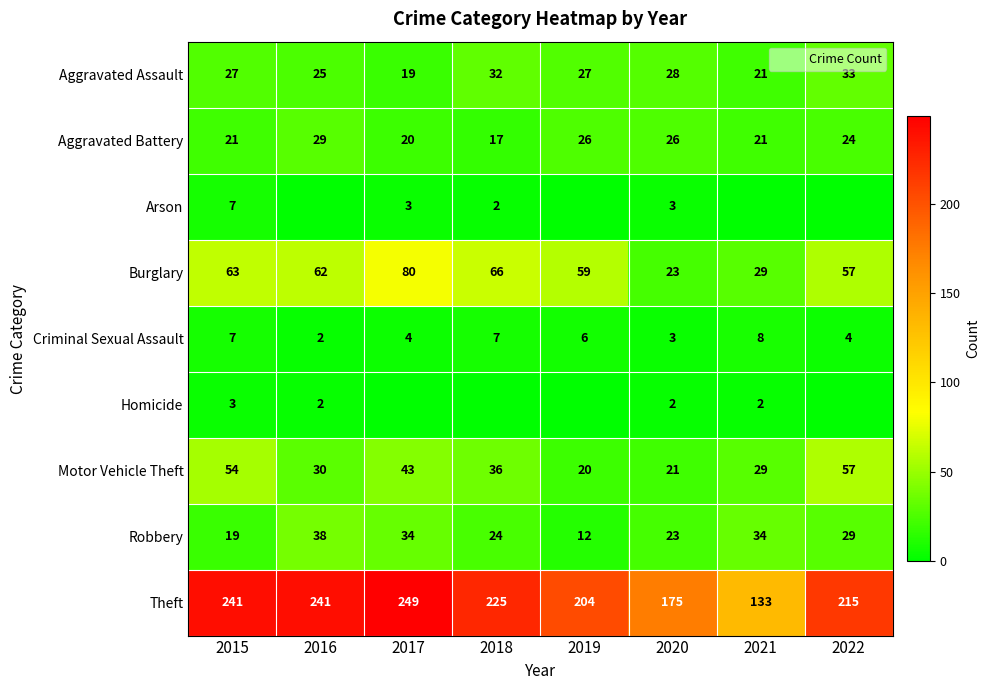

What is the total value across all series at 2019?

354